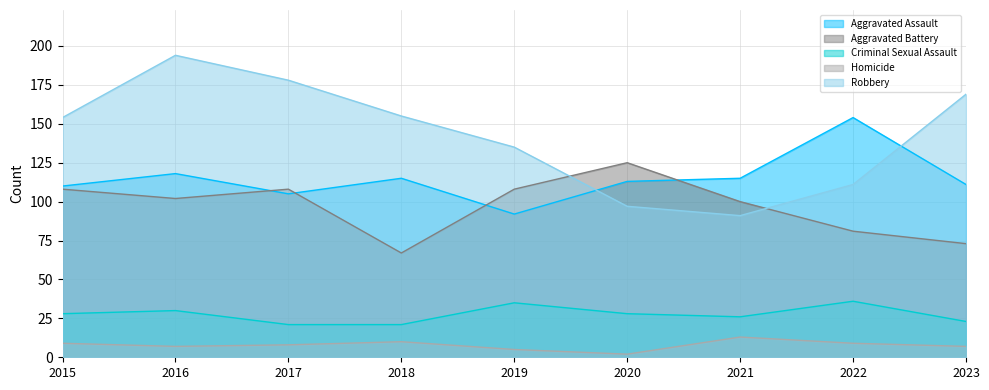

Reading left to right, extract all data points from this chart.

Aggravated Assault: 110	118	105	115	92	113	115	154	111
Aggravated Battery: 108	102	108	67	108	125	100	81	73
Criminal Sexual Assault: 28	30	21	21	35	28	26	36	23
Homicide: 9	7	8	10	5	2	13	9	7
Robbery: 154	194	178	155	135	97	91	111	169